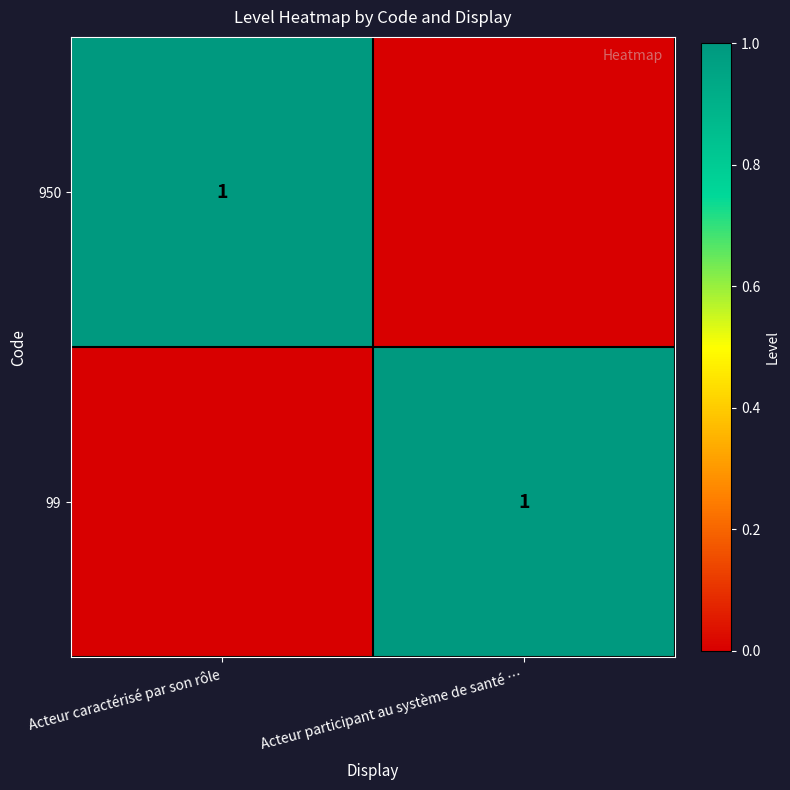

The value of 950 at Acteur caractérisé par son rôle is 1. True or false?

True